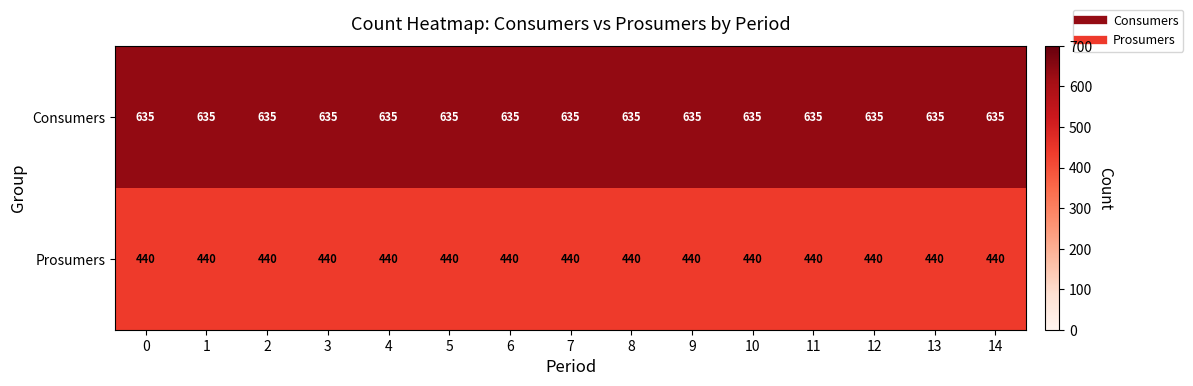

How many data points does each series have?

15